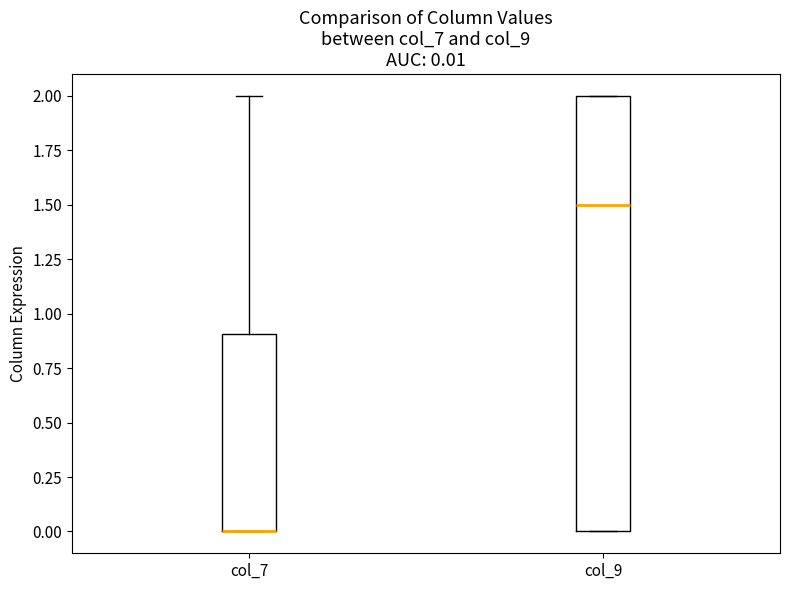

Which box is the tallest, from its lower edge to its upper edge?

col_9